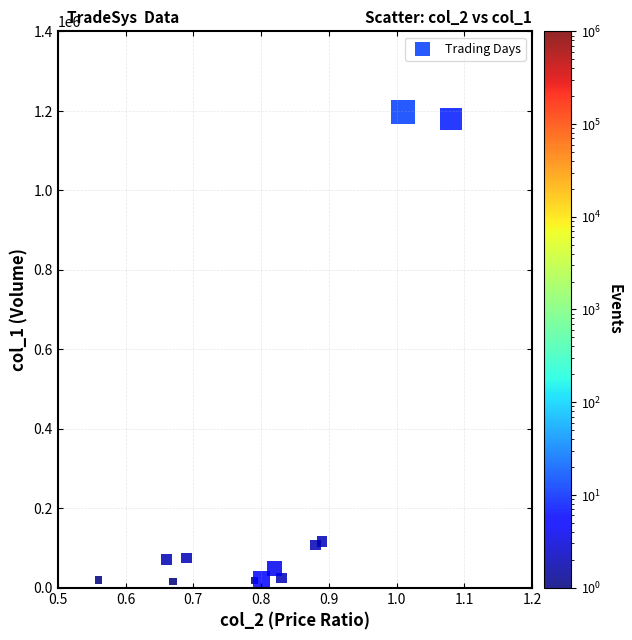

What is the average Y value?

240905